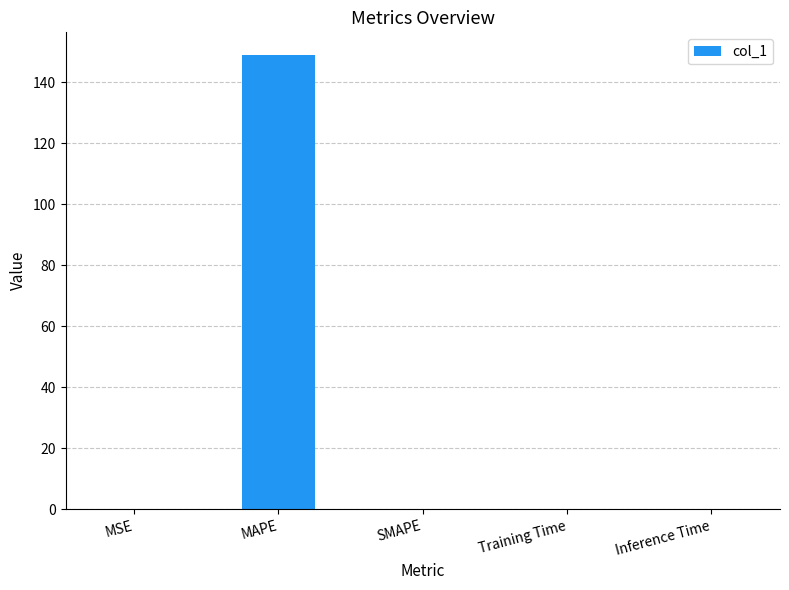

The value at SMAPE is 0.0. True or false?

True